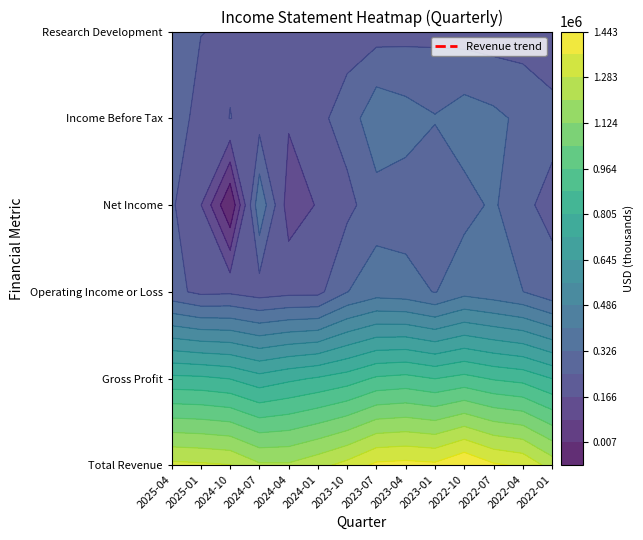

What is the spread (max minus min) of values at 2023-01?

1154000